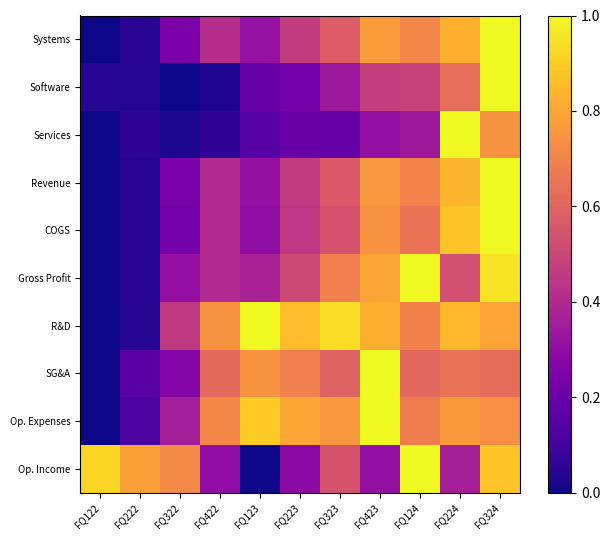

What is the greatest value displayed?

1.0